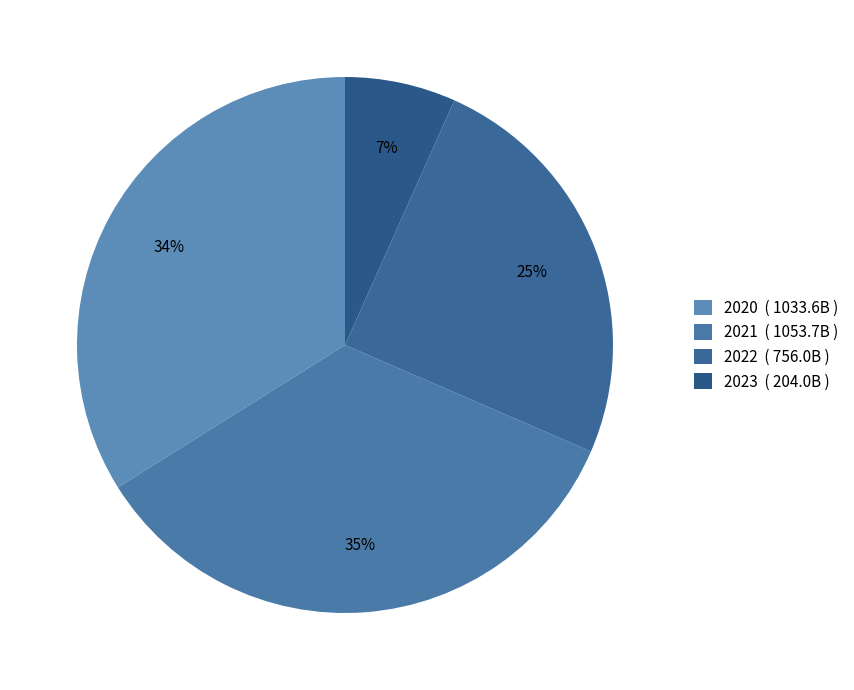

Combined, what portion of the pie is 2021 and 2022?

59.4%